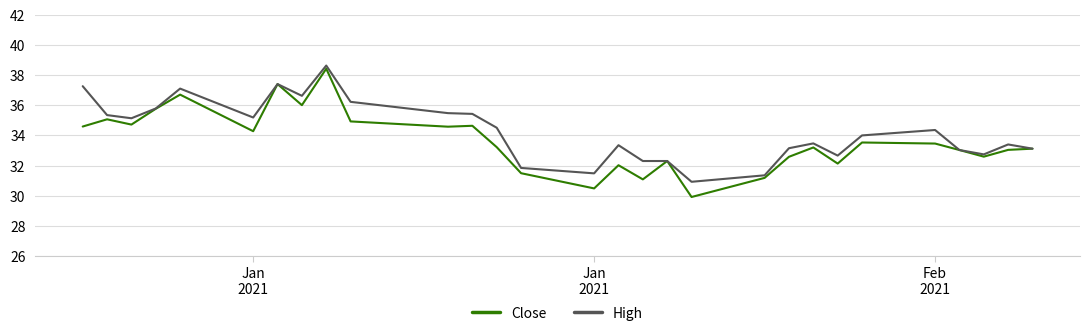

What is the minimum value shown in the chart?

29.9